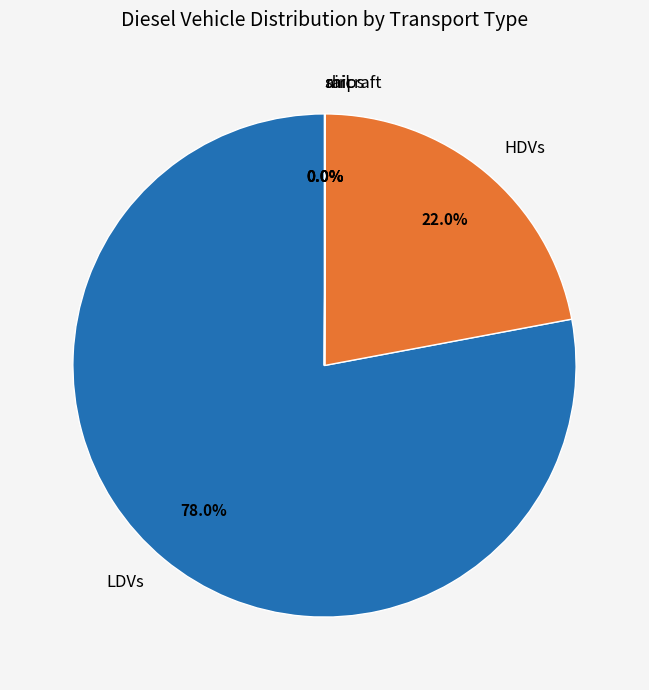

Does LDVs represent more than half of the total?

Yes